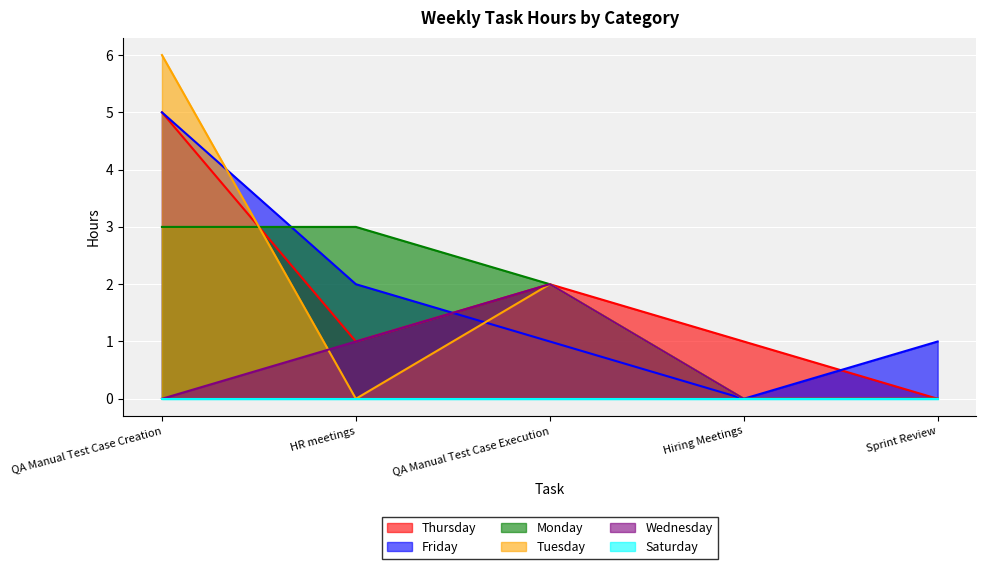

How many interior local valleys does the Thursday series have?

1